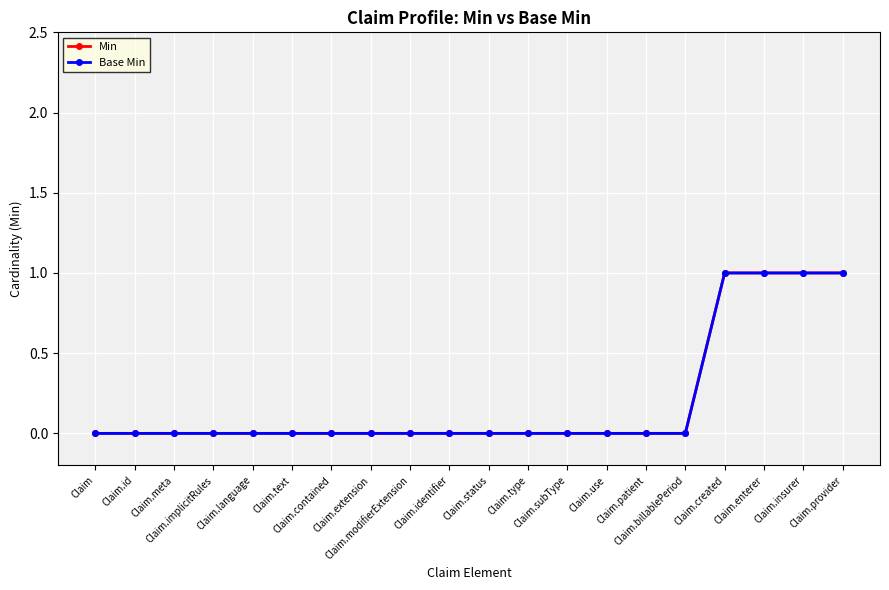

Between Claim.patient and Claim.type, which is larger?

Claim.patient